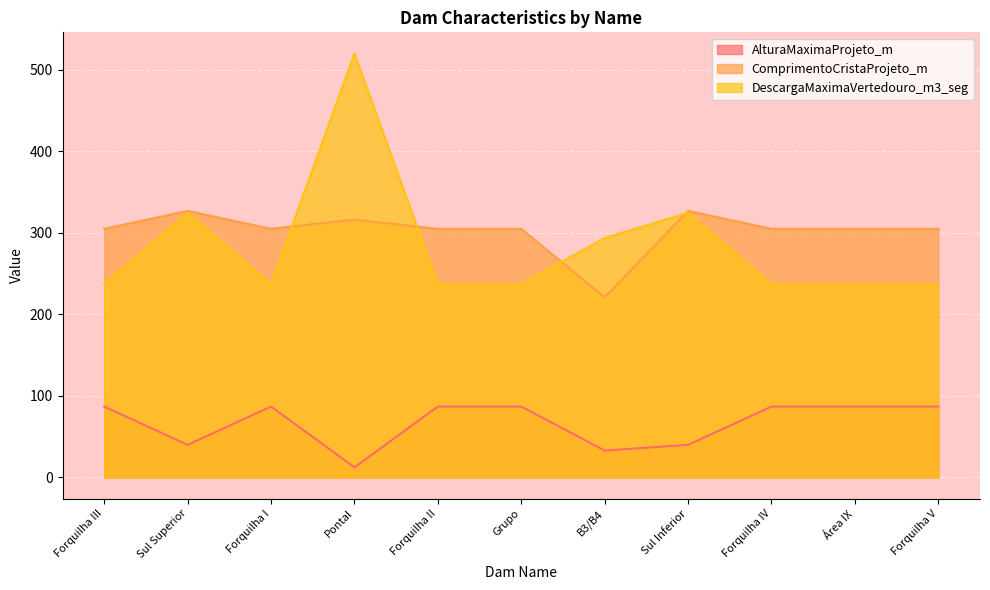

At how many categories does at least one series exceed 433?

1